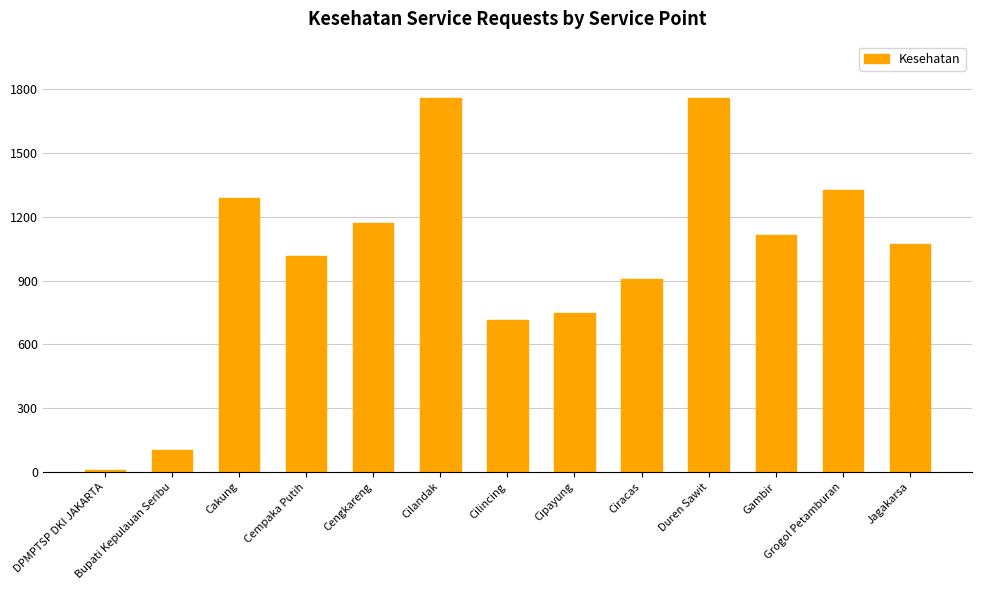

Does the chart contain any negative values?

No